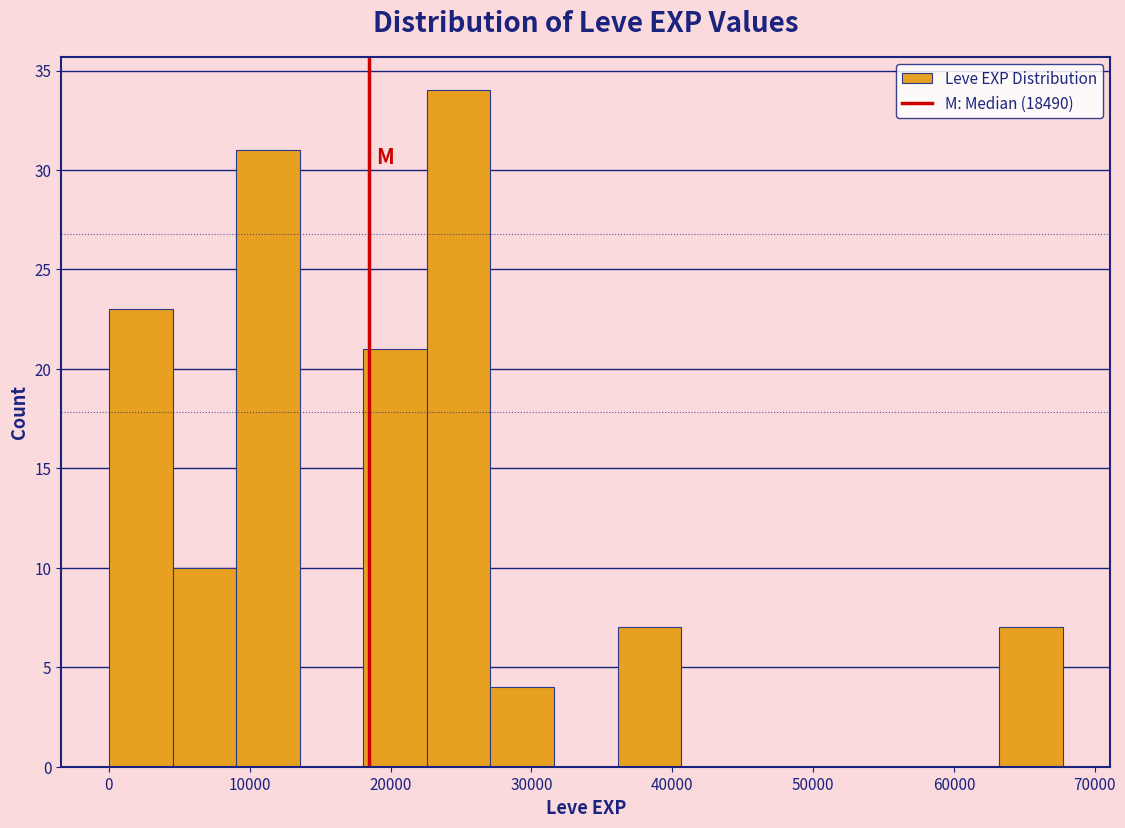

Reading left to right, transcribe this chart: for each bar, give the range it covers on the x-axis and its height. Neither the bar edges nor the heights are printed on the chart, so give them approximately, as read against the axes.

0 to 5000: 23
5000 to 9000: 10
9000 to 14000: 31
14000 to 18000: 0
18000 to 23000: 21
23000 to 27000: 34
27000 to 32000: 4
32000 to 36000: 0
36000 to 41000: 7
41000 to 45000: 0
45000 to 50000: 0
50000 to 54000: 0
54000 to 59000: 0
59000 to 63000: 0
63000 to 68000: 7